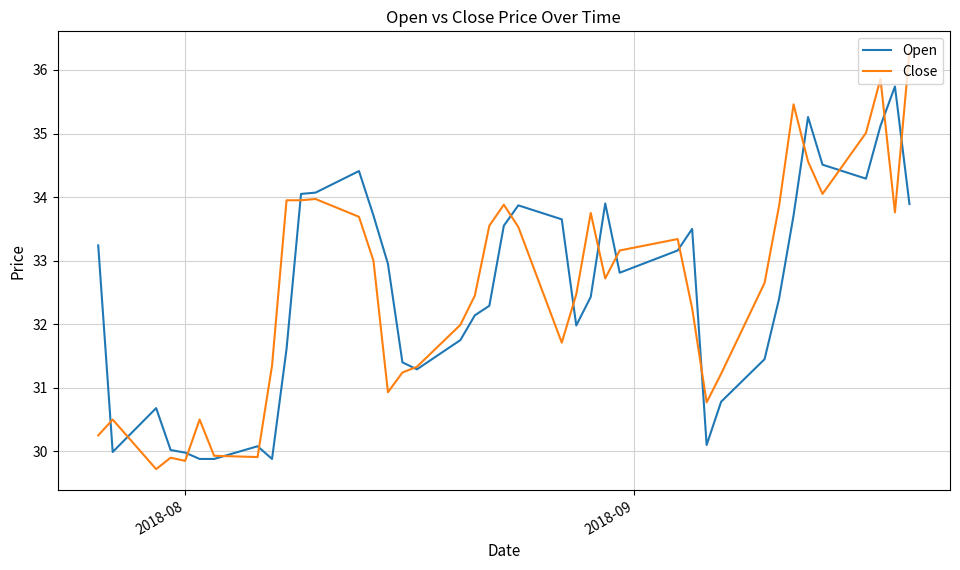

Which series has the widest spread of values?

Close